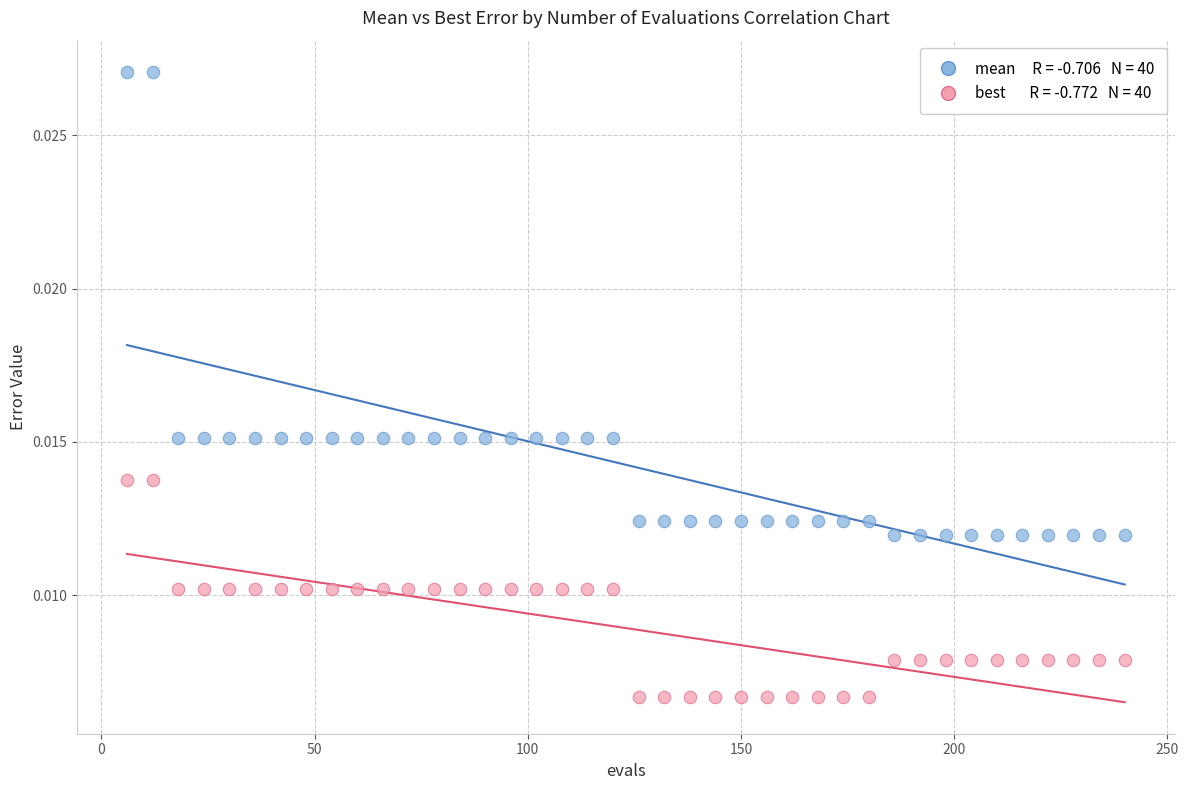

Across all data points, what is the range of X values (max minus min)?

234.0